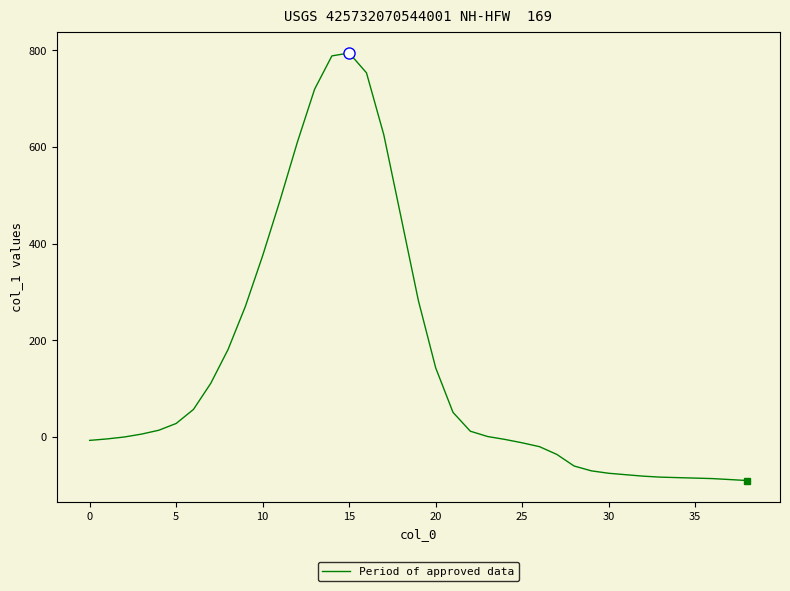

How many lines are shown in the chart?

1